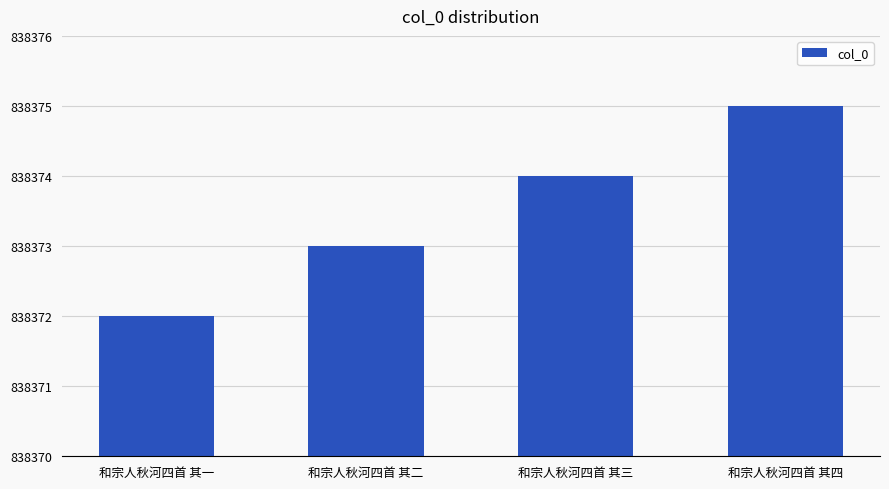

What is the change in value from 和宗人秋河四首 其一 to 和宗人秋河四首 其三?

+2